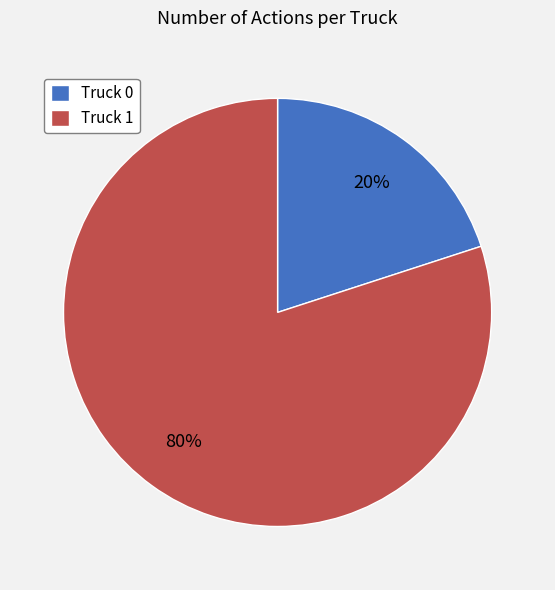

Which has a higher value, Truck 0 or Truck 1?

Truck 1